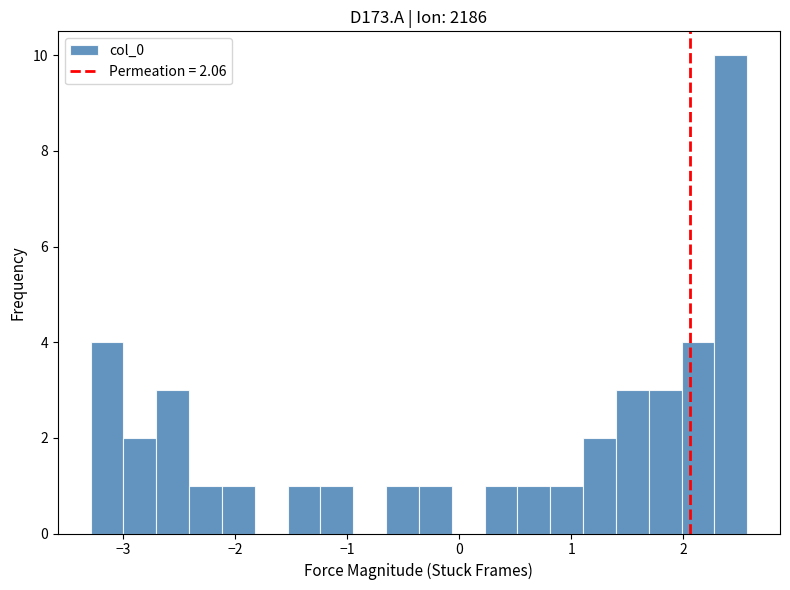

Around what value on the x-axis is the tallest bar? Give the approximate position of its centre, as read against the axis.

2.4